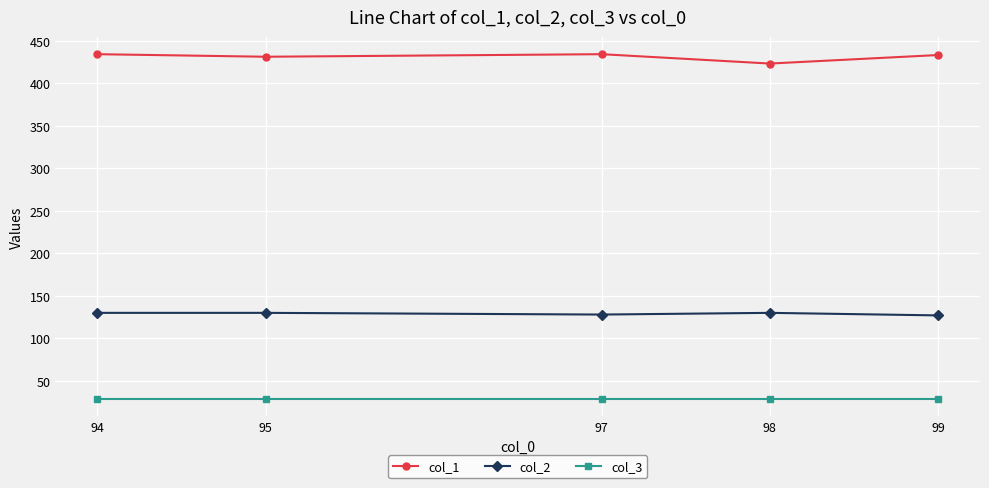

What is the value of the col_1 point at the 4th from the left?

423